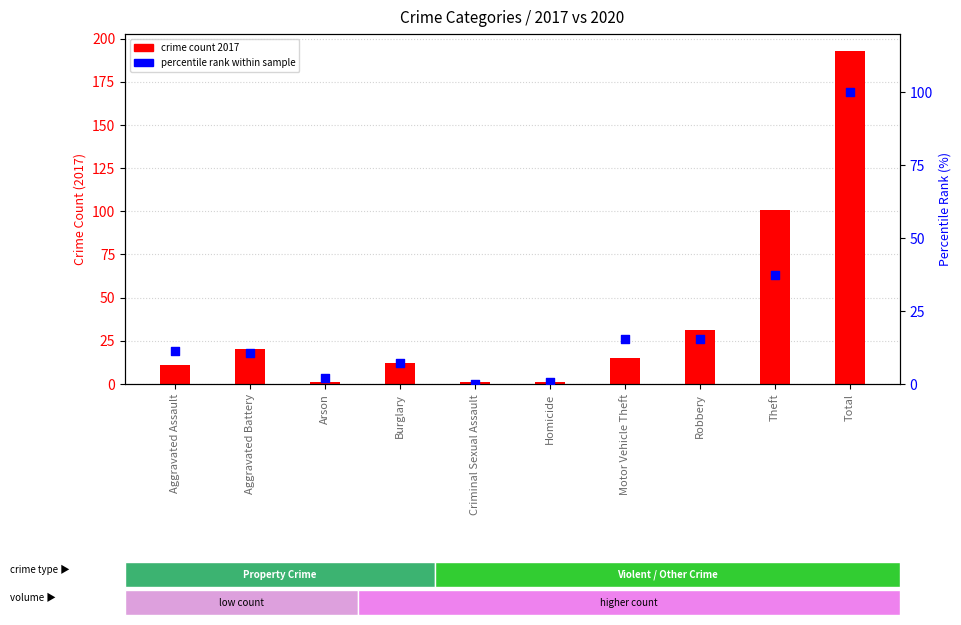

Which series reaches the minimum Y coordinate?

percentile rank within sample